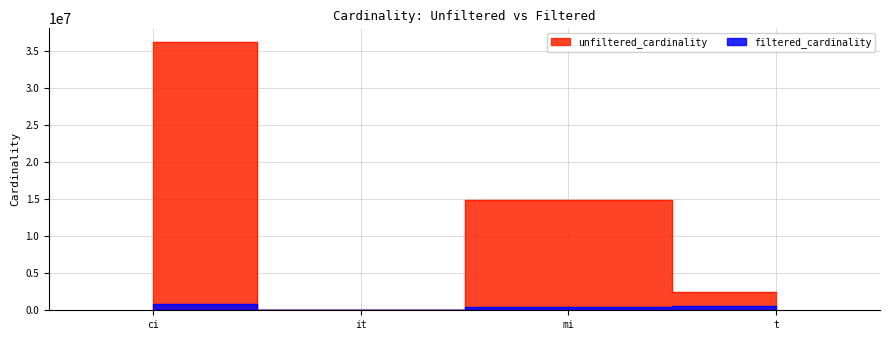

Reading left to right, transcribe all the data shown in this chart.

unfiltered_cardinality: 36244344	113	14835720	2528312
filtered_cardinality: 867477	1	451104	574556